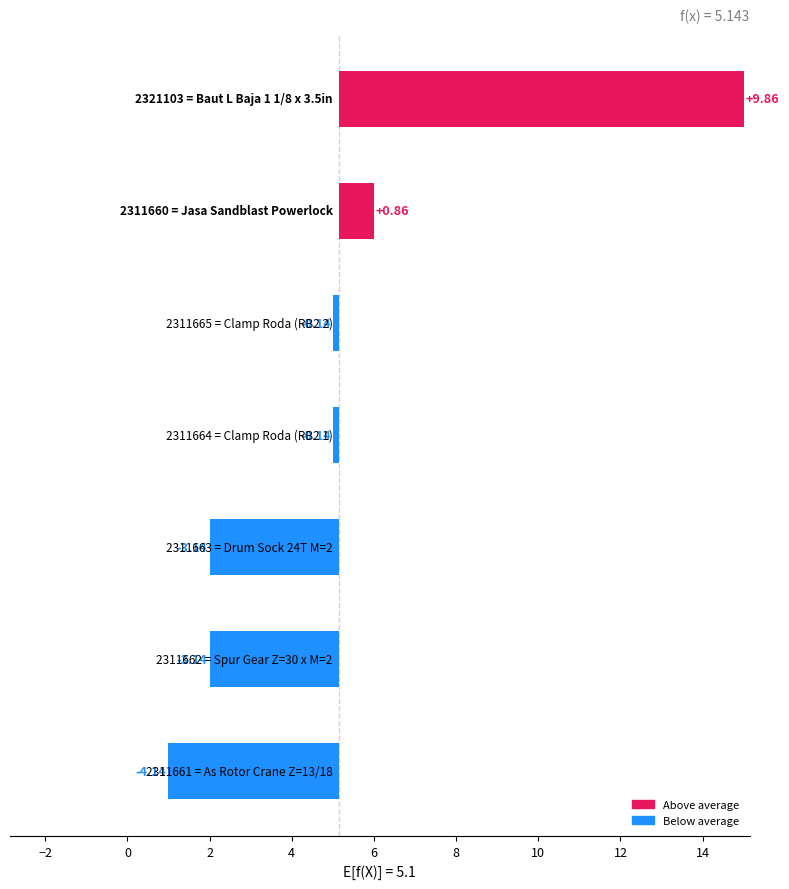

What is the greatest value displayed?

9.9